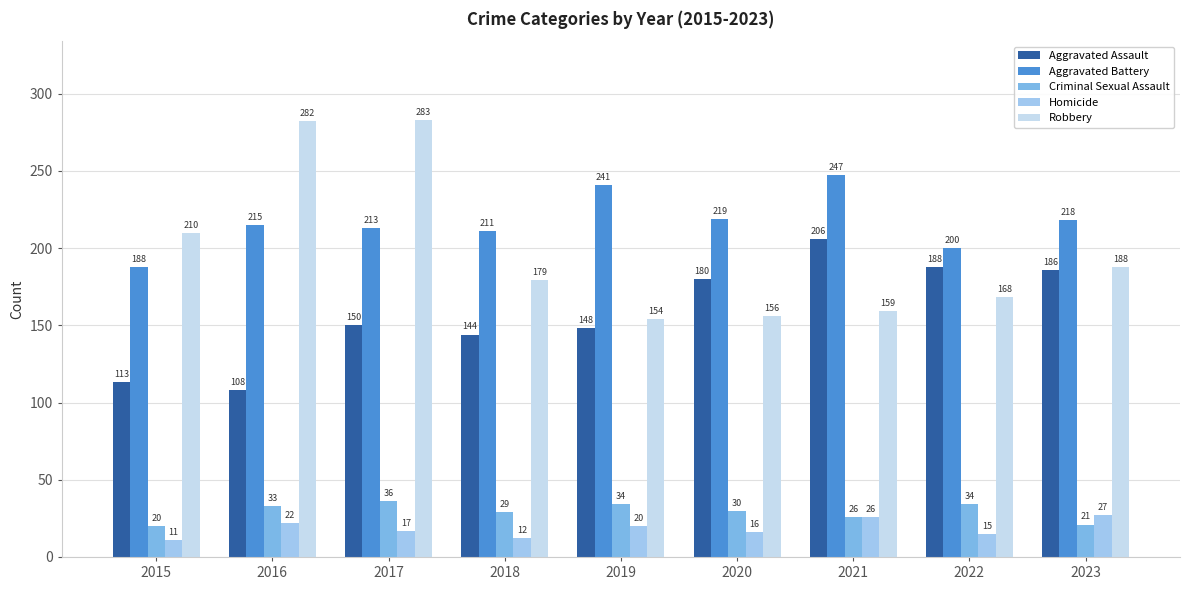

How many distinct data groups are displayed?

5